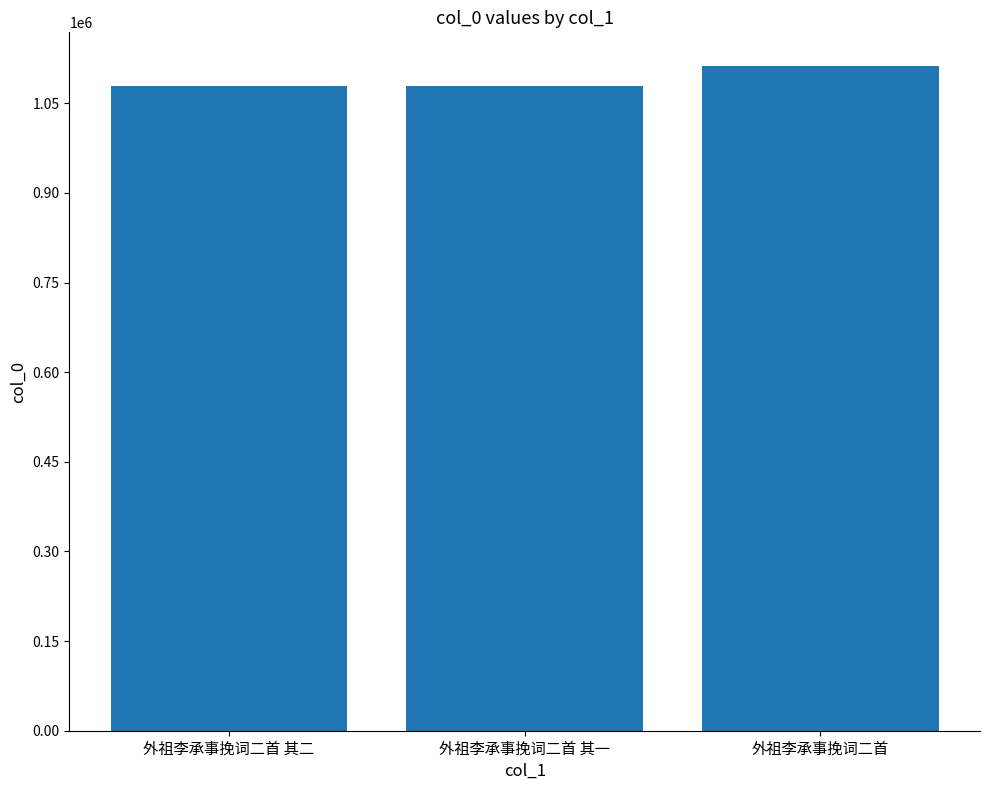

What is the label of the 2nd bar from the right?

外祖李承事挽词二首 其一